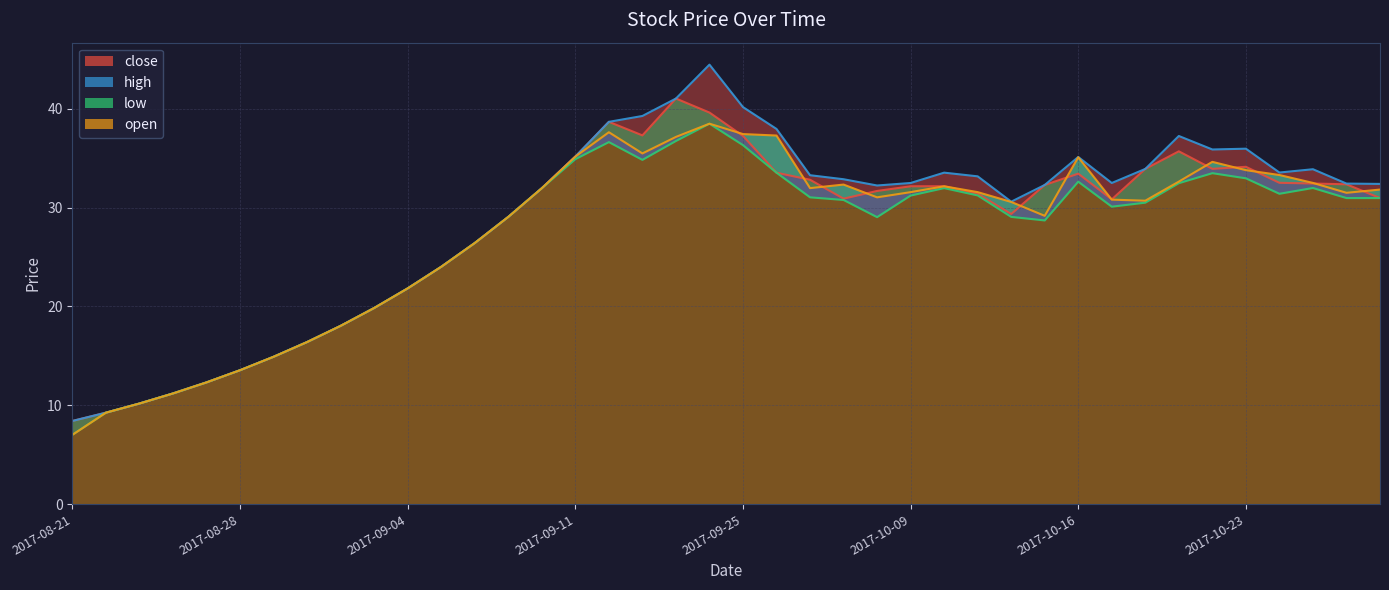

What is the label of the 24th point from the left?

2017-09-28